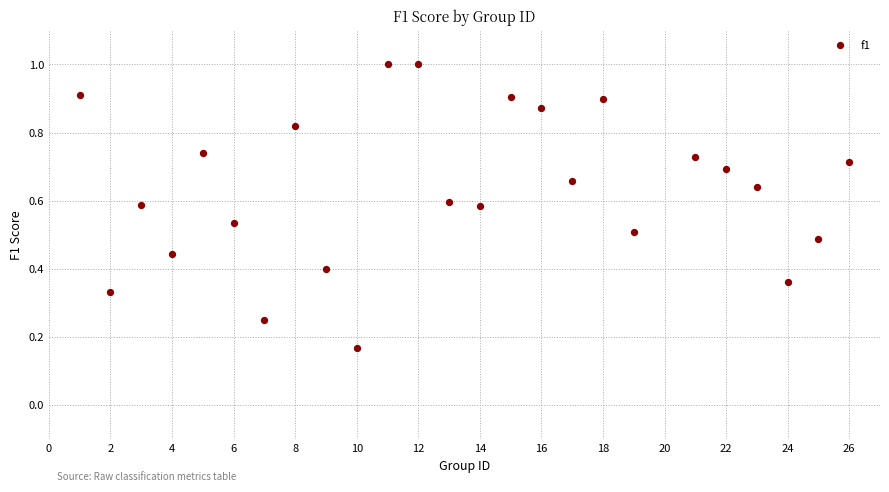

What is the range of X values (max minus min)?

25.0